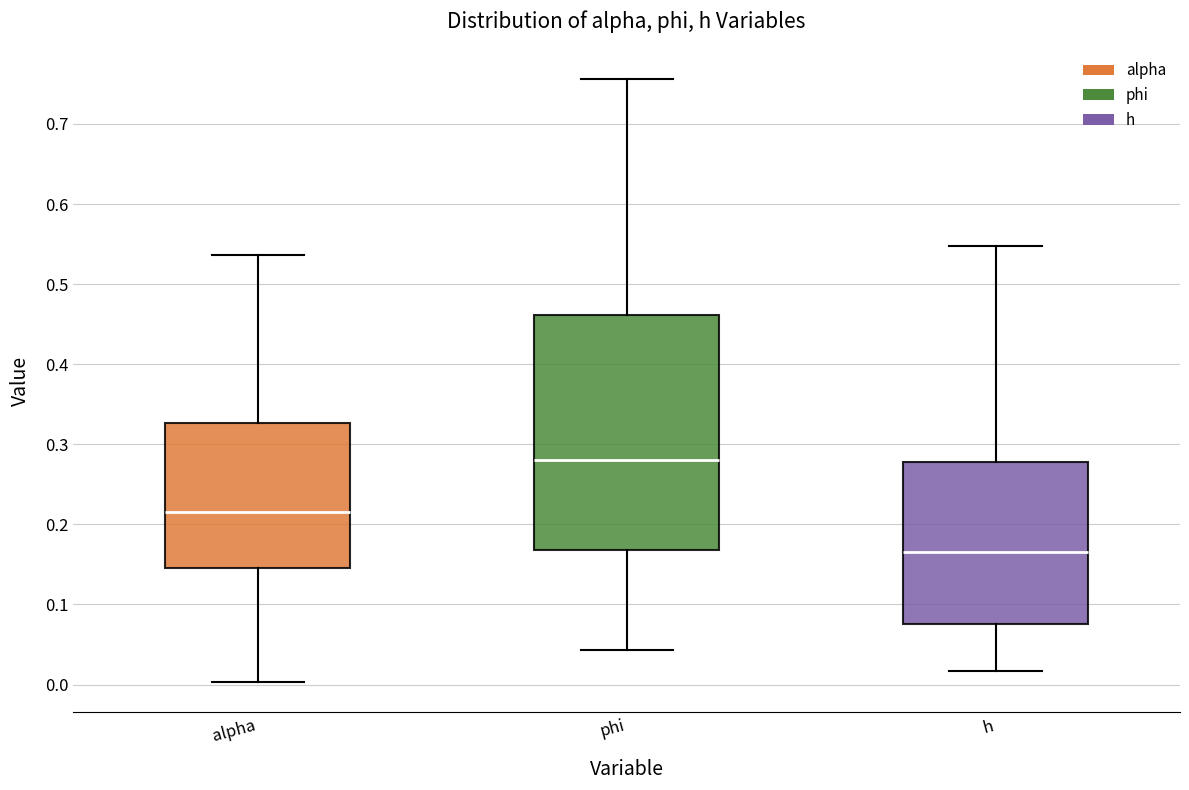

Where is the upper edge of the box for alpha on the y-axis? The values are not printed on the chart, so give them approximately, as read against the axis.

0.33